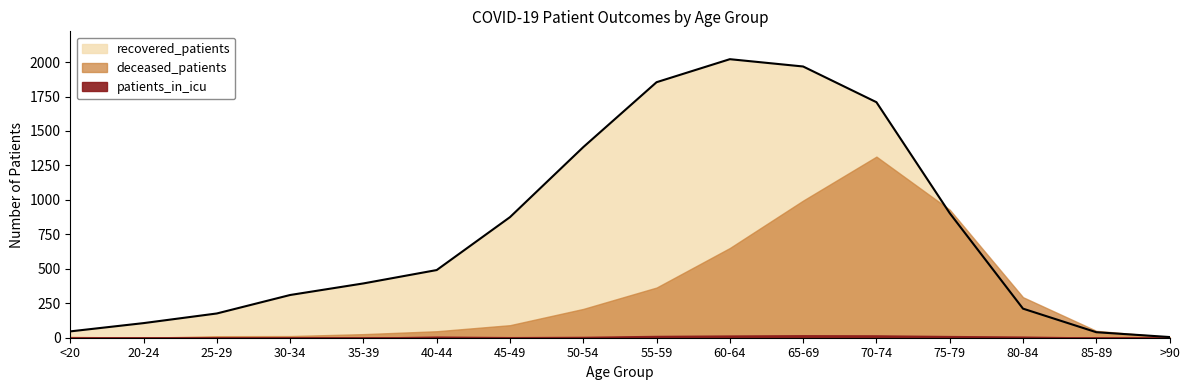

What is the sum of all recovered_patients values?

12493